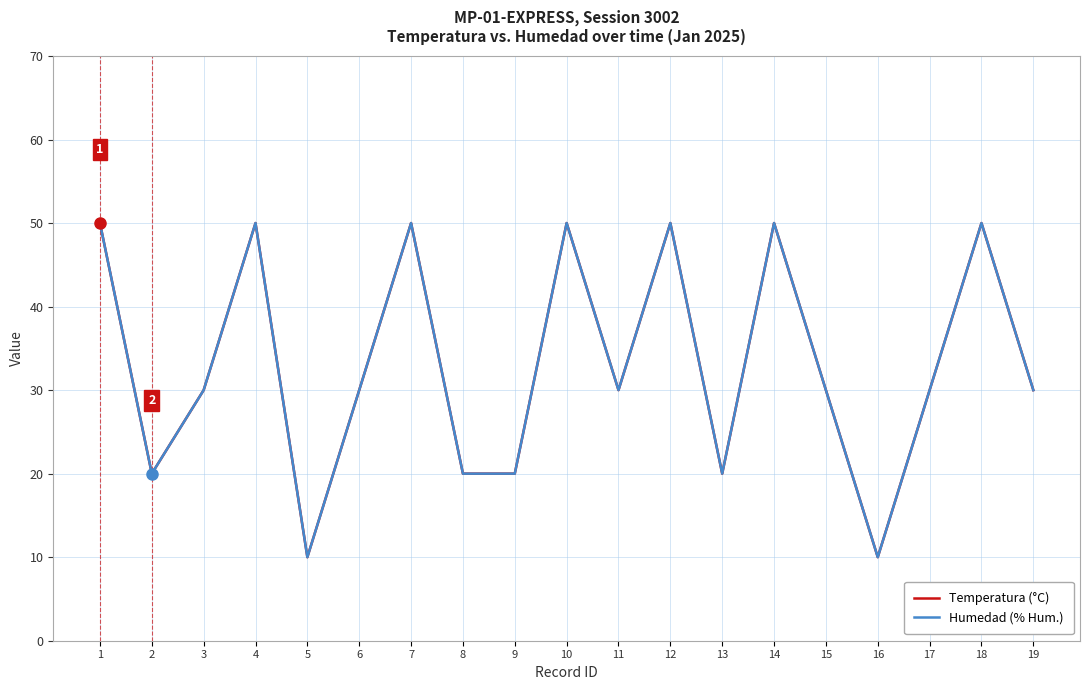

Is the value of Humedad (% Hum.) at 4 greater than the value of Temperatura (°C) at 18?

No